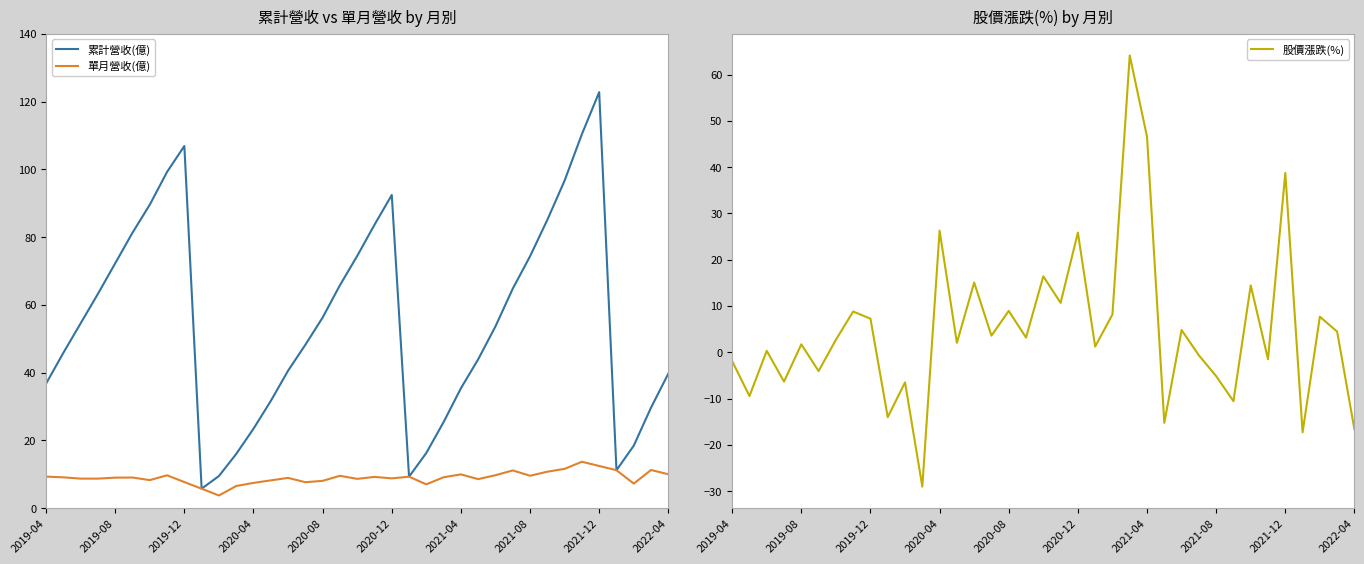

What is the highest value of the 累計營收(億) series?

122.8